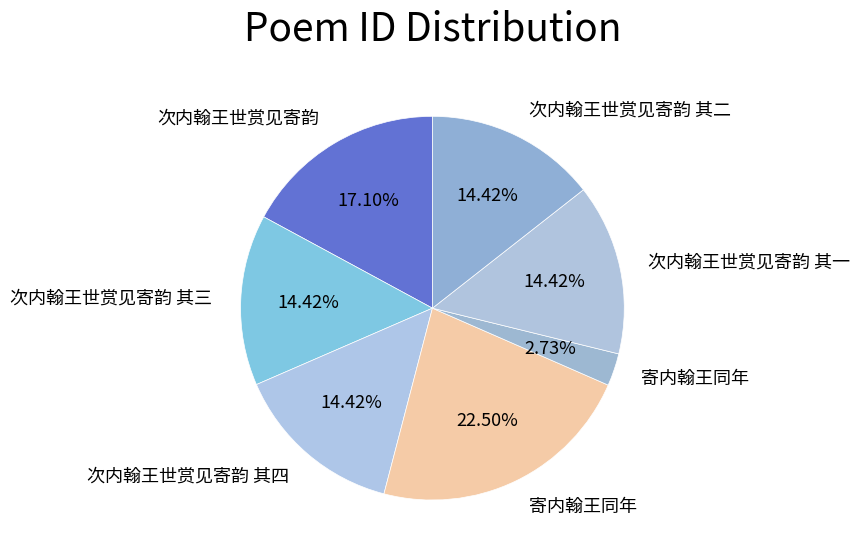

How many slices are in this pie chart?

7